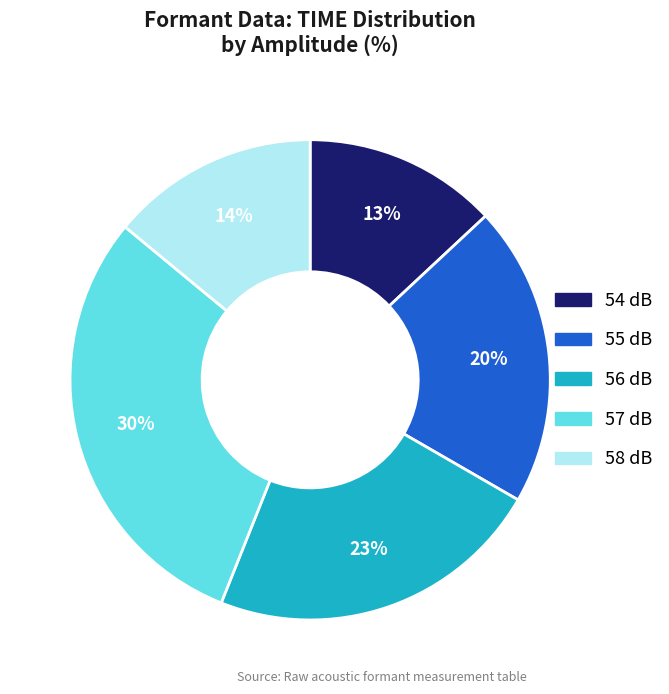

Does any single category account for the majority?

No